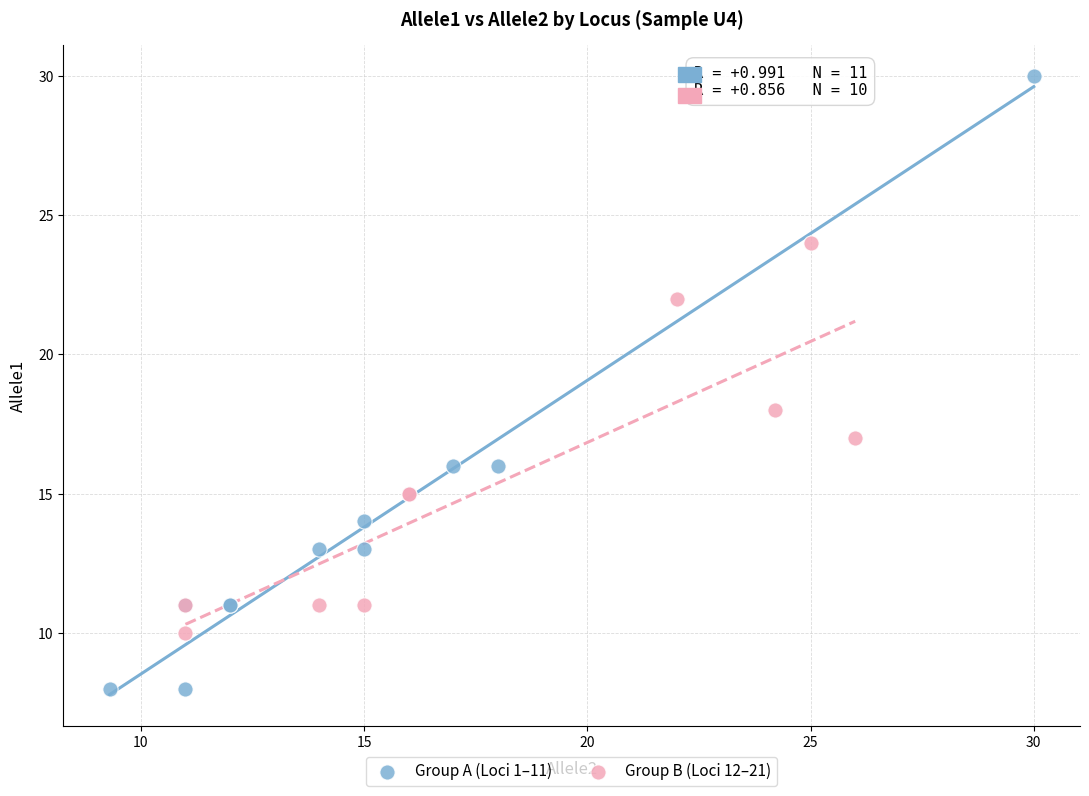

Which series reaches the minimum Y coordinate?

Group A (Loci 1–11)